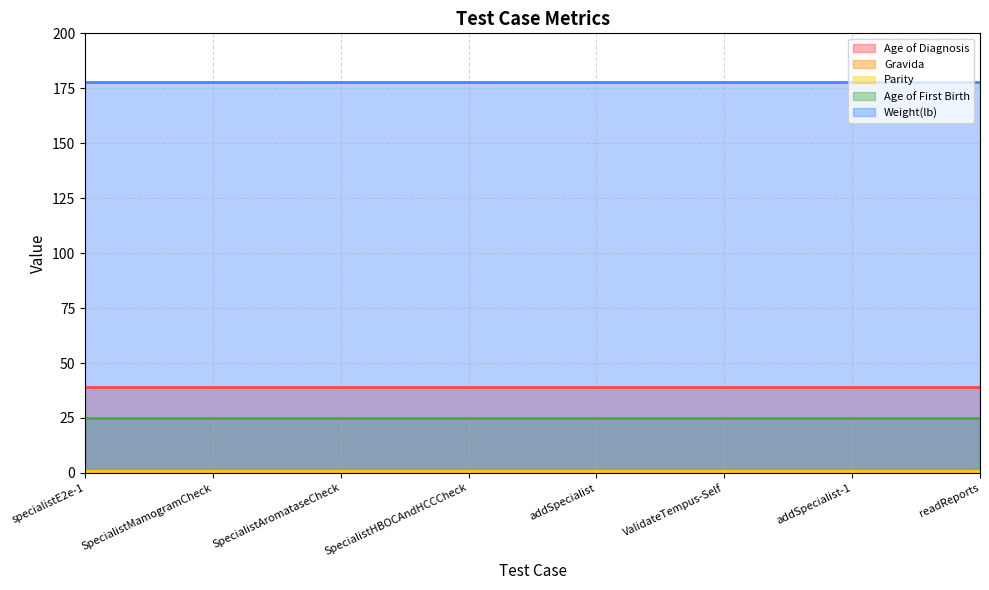

Does the chart have visible grid lines?

Yes